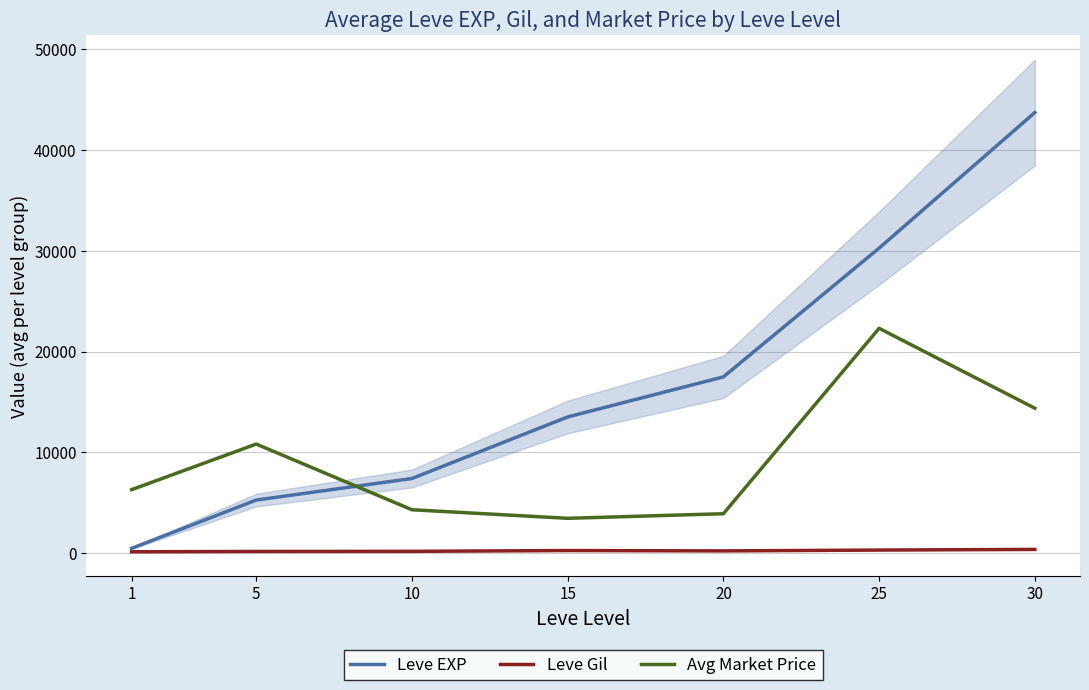

What is the value of the Leve EXP point at the 2nd from the left?

5261.7